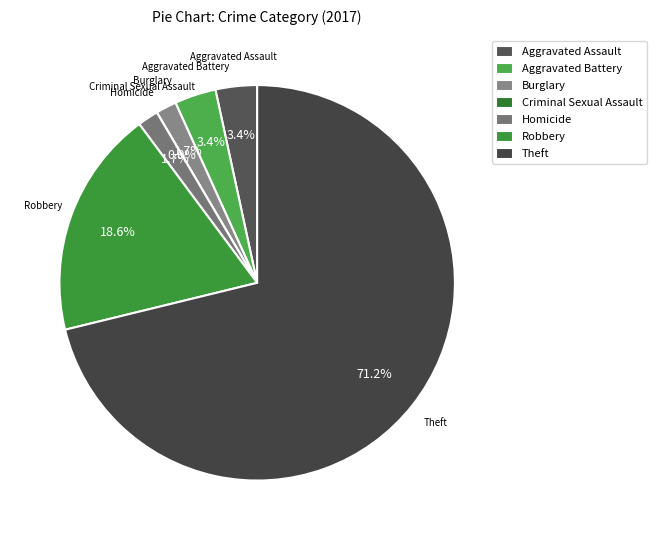

Is it true that Robbery is 19% of the pie?

True